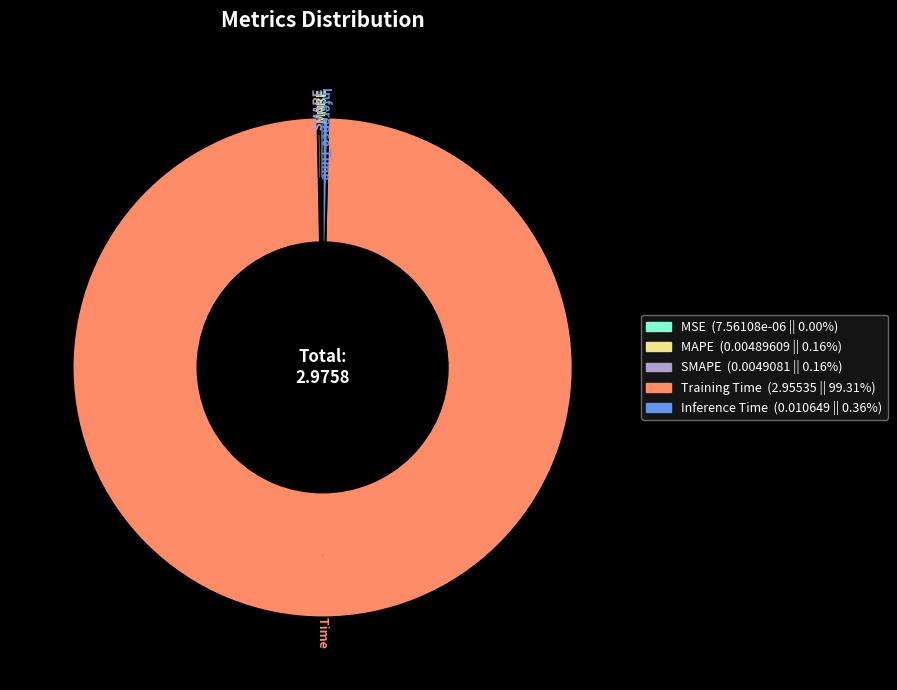

Which slice represents more than half of the pie?

Training Time